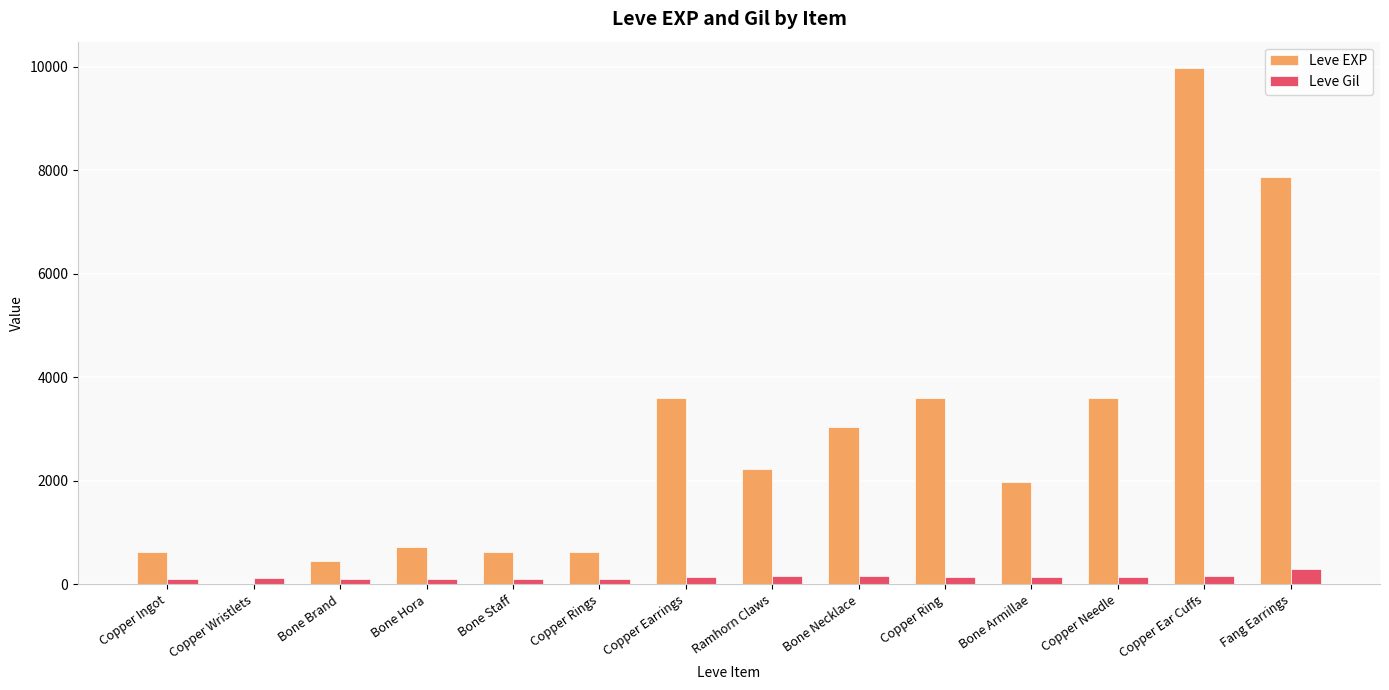

What is the maximum value for Leve Gil?

288